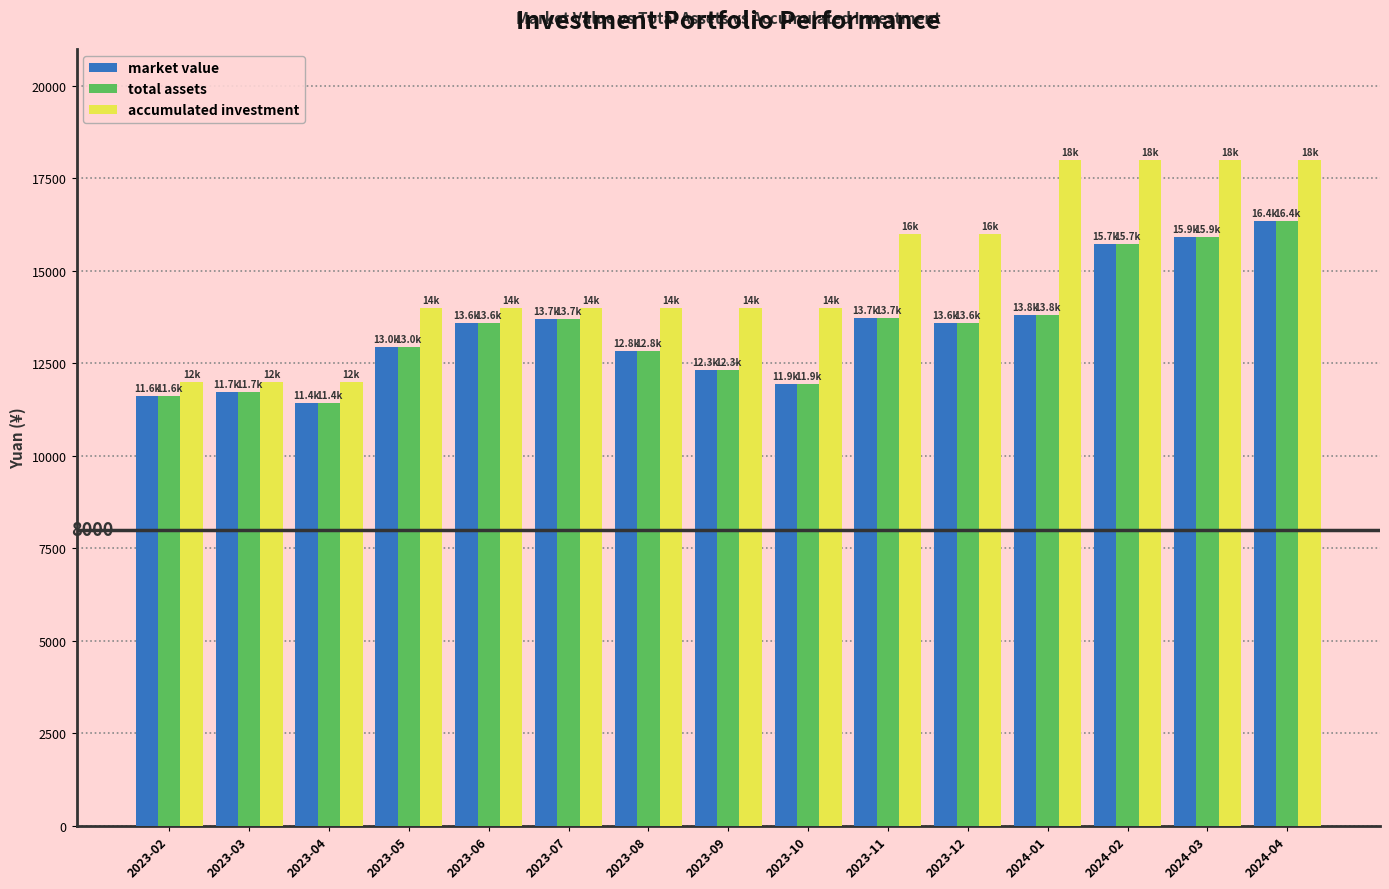

What is the difference between the maximum and minimum values in the market value series?

4928.2